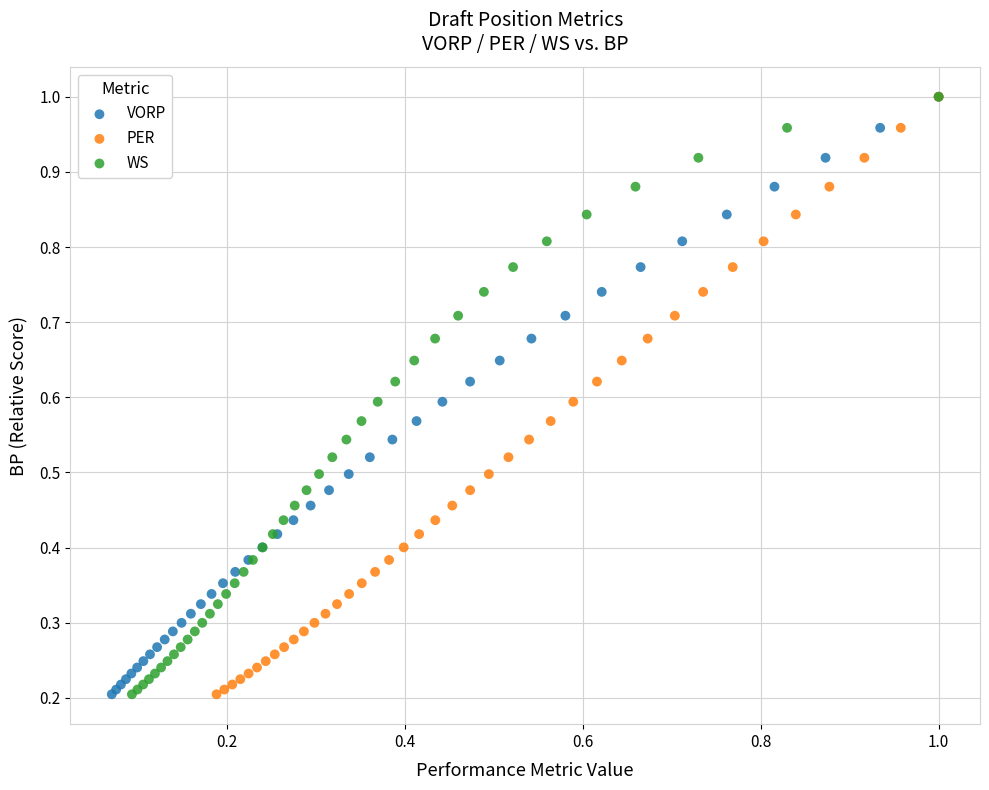

What are all the series names shown in the legend?

VORP, PER, WS